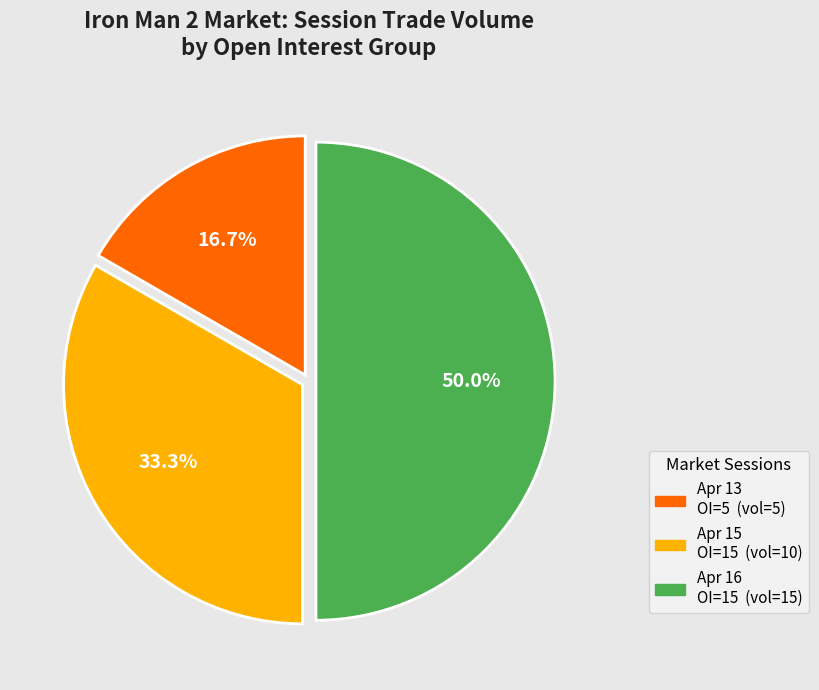

To the nearest percent, what is the difference between the largest and smallest slice percentages?

33%